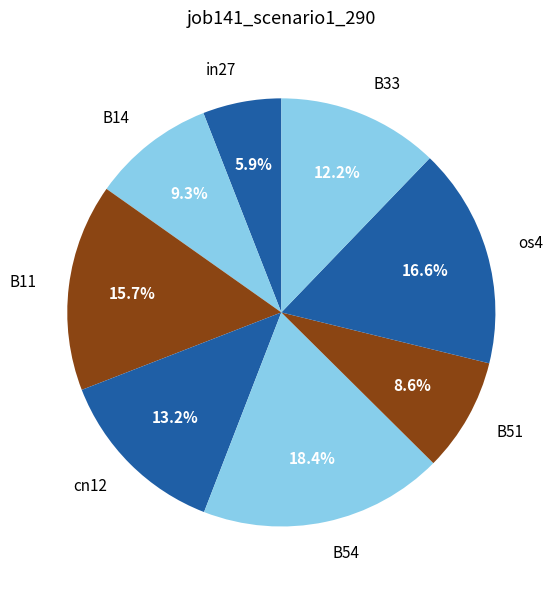

Is there a majority slice in this chart?

No